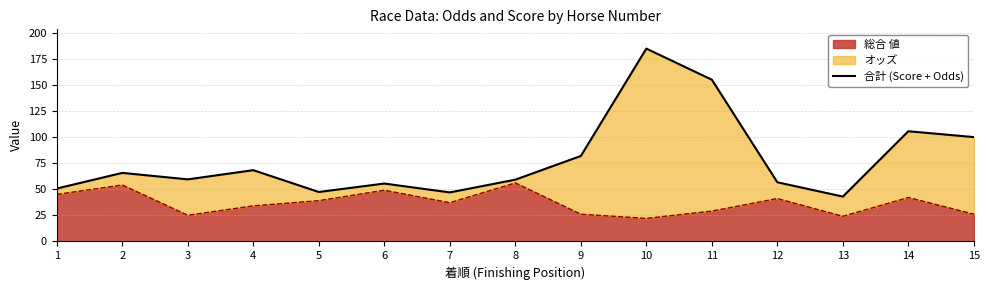

Does the chart have visible grid lines?

Yes